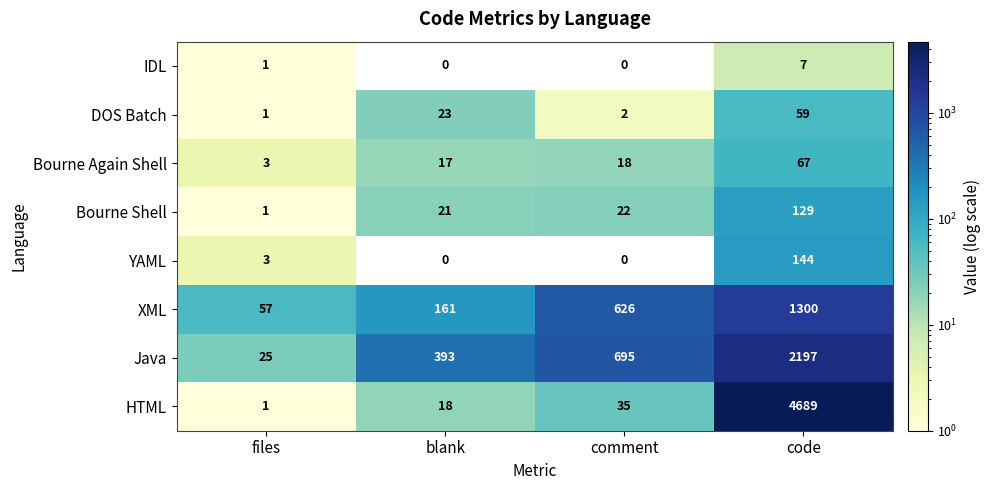

Which series has the largest range (max minus min)?

HTML